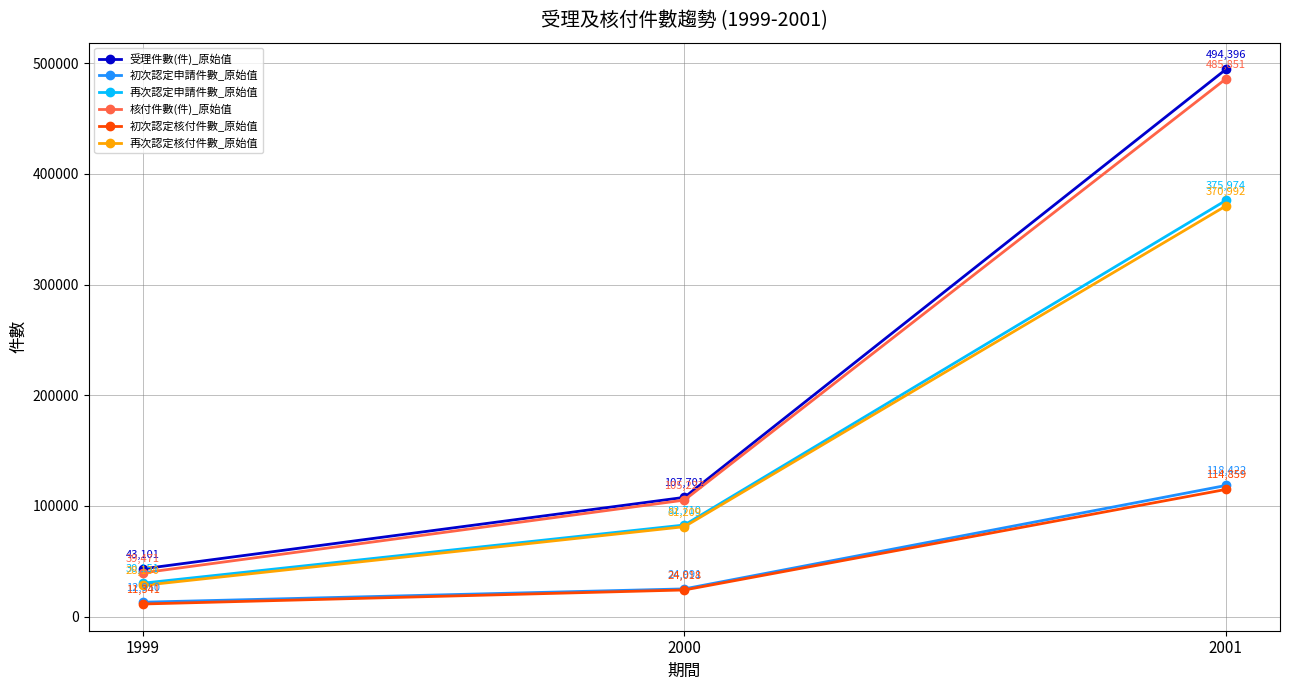

Reading left to right, extract all data points from this chart.

受理件數(件)_原始值: 43101	107701	494396
初次認定申請件數_原始值: 12950	24991	118422
再次認定申請件數_原始值: 30151	82710	375974
核付件數(件)_原始值: 39471	105227	485851
初次認定核付件數_原始值: 11341	24018	114859
再次認定核付件數_原始值: 28130	81209	370992